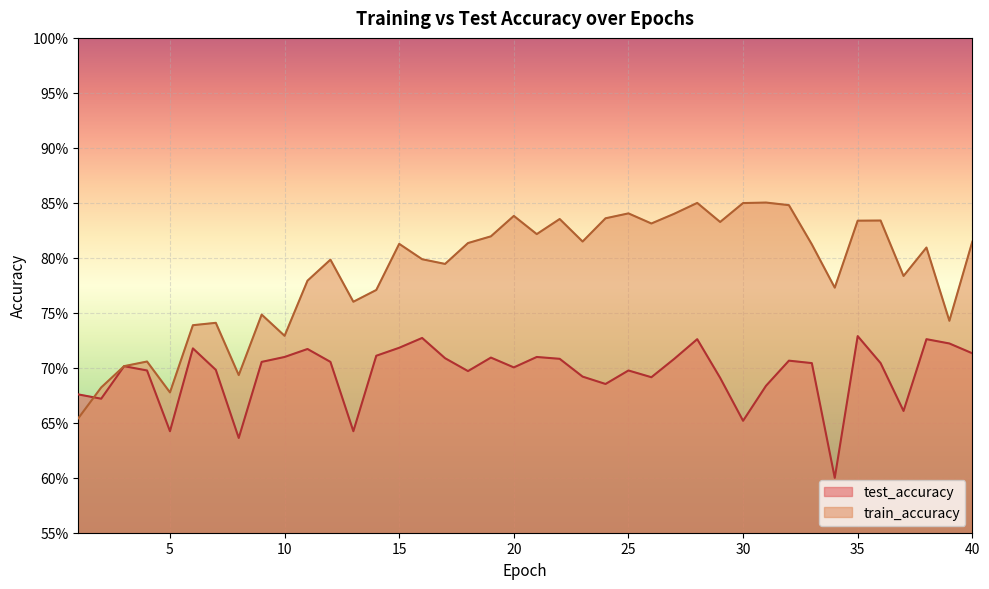

What is the lowest value of the train_accuracy series?

0.7